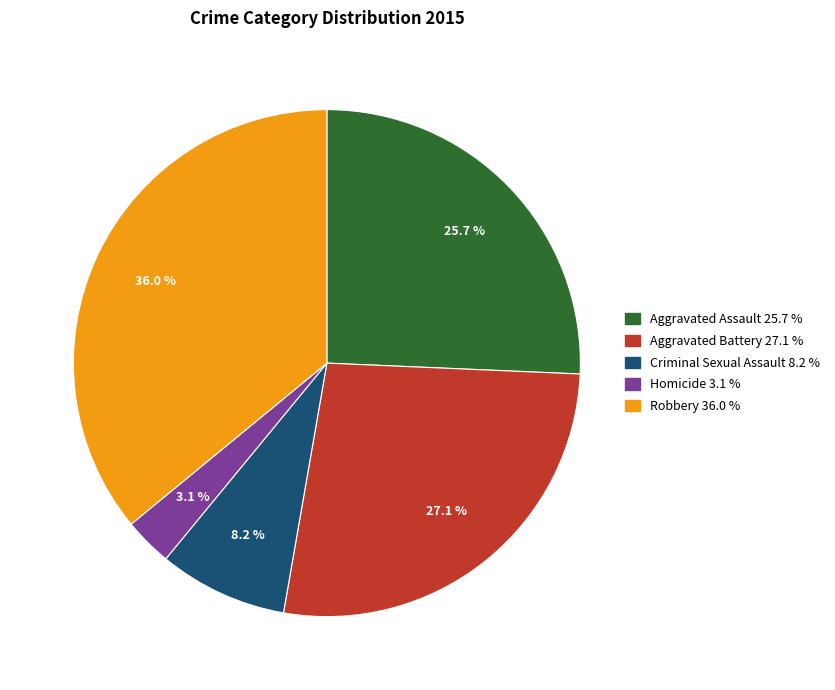

To the nearest percent, what is the average slice percentage?

20%